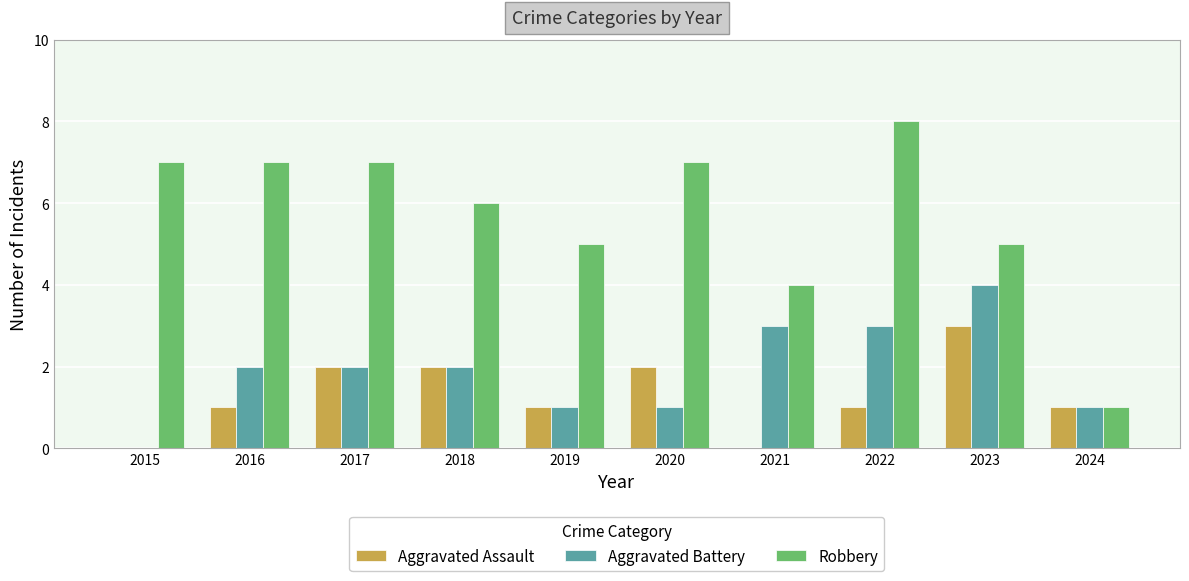

Which series has the largest range (max minus min)?

Robbery